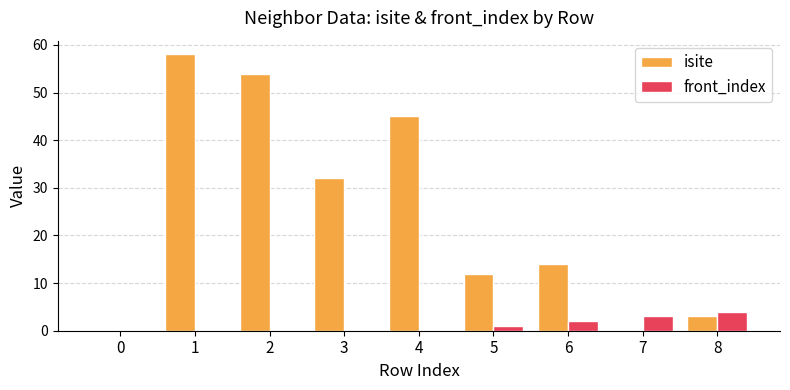

Count the number of categories in the chart.

9